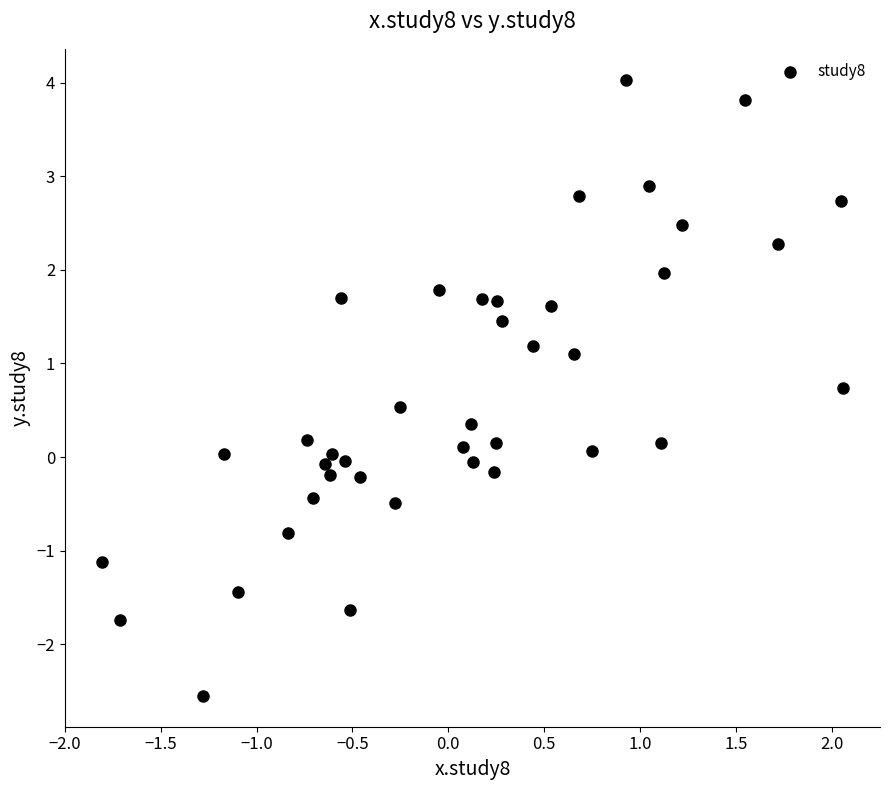

What is the range of Y values (max minus min)?

6.6